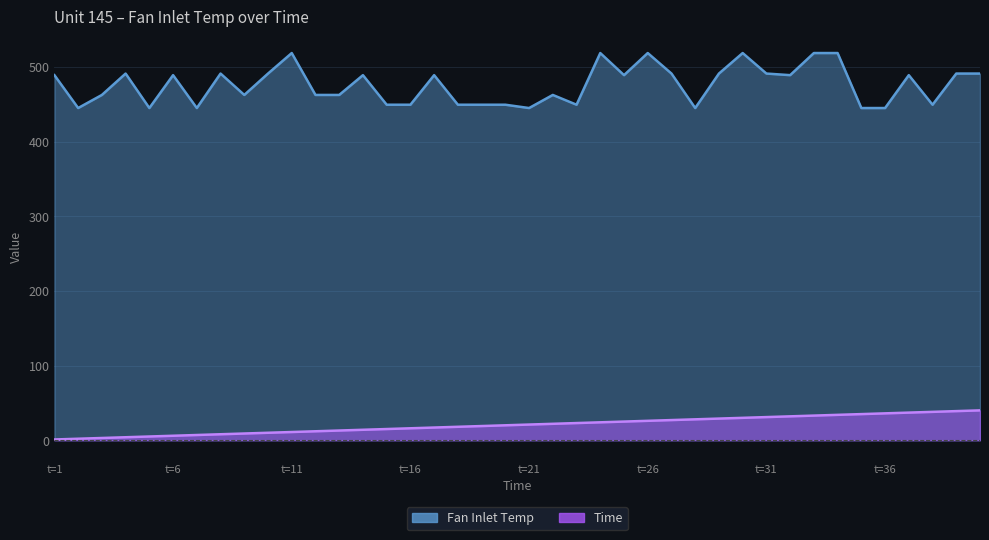

Is it true that Fan Inlet Temp equals 491.2 at 10?

True